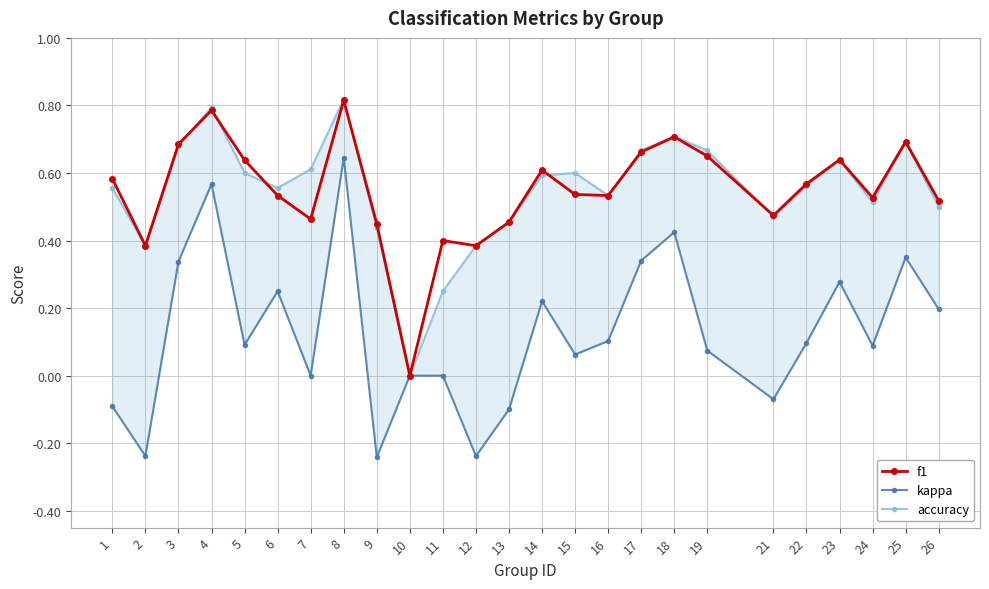

In accuracy, how many points are lower than both neighbors (excluding endpoints)?

6